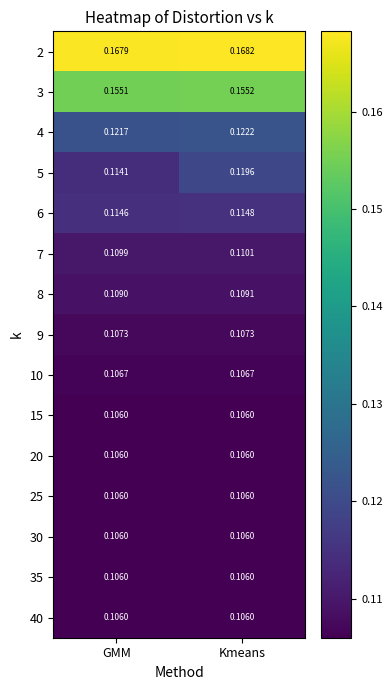

Where is 6 nearest to the value 0?

GMM